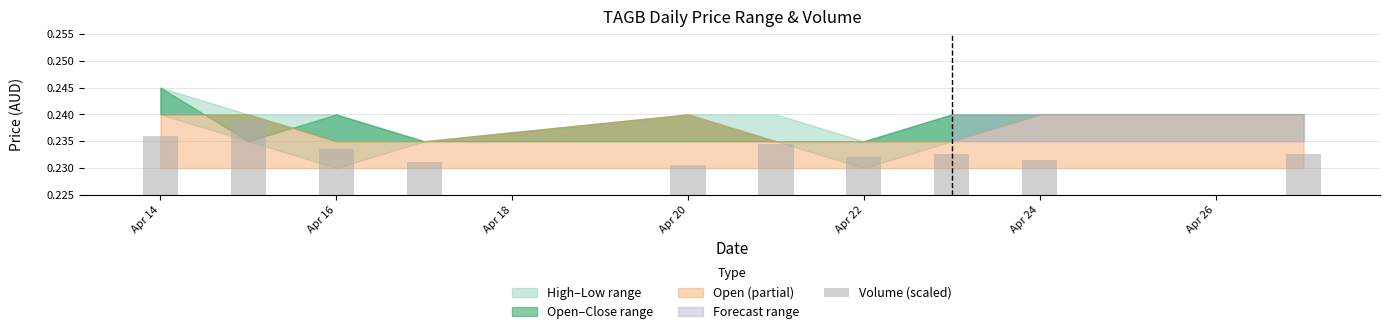

What is the sum of all values?

2.3